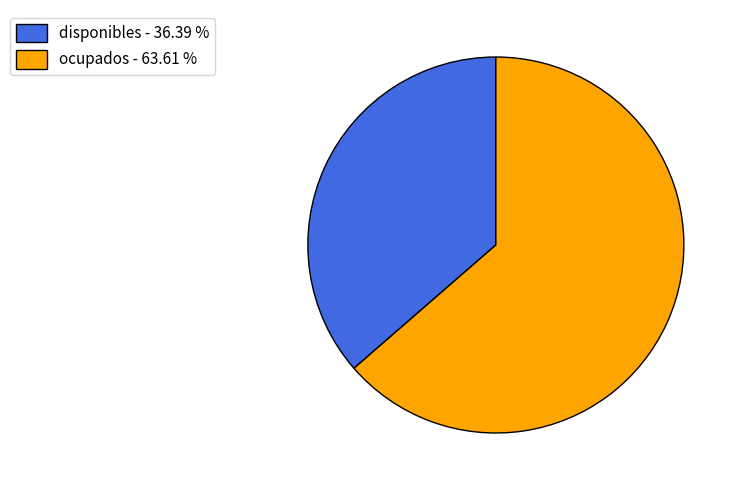

Do disponibles - 36.39 % and ocupados - 63.61 % together represent more than half of the pie?

Yes